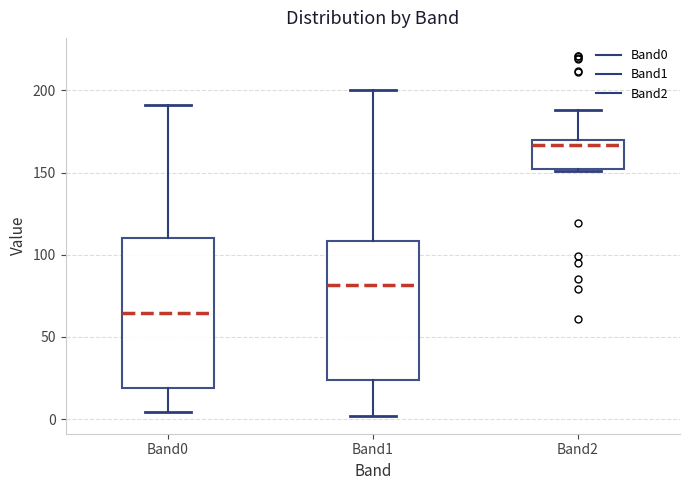

Reading left to right, transcribe this box plot: for each box, give where its median line is, the range the box spans, and where its two whiskers end, as read against the y-axis. The values are not printed on the chart, so give them approximately, as read against the axis.

Band0: median 65, box 20 to 110, whiskers 5 to 190
Band1: median 80, box 25 to 110, whiskers 0 to 200
Band2: median 165, box 150 to 170, whiskers 150 to 190